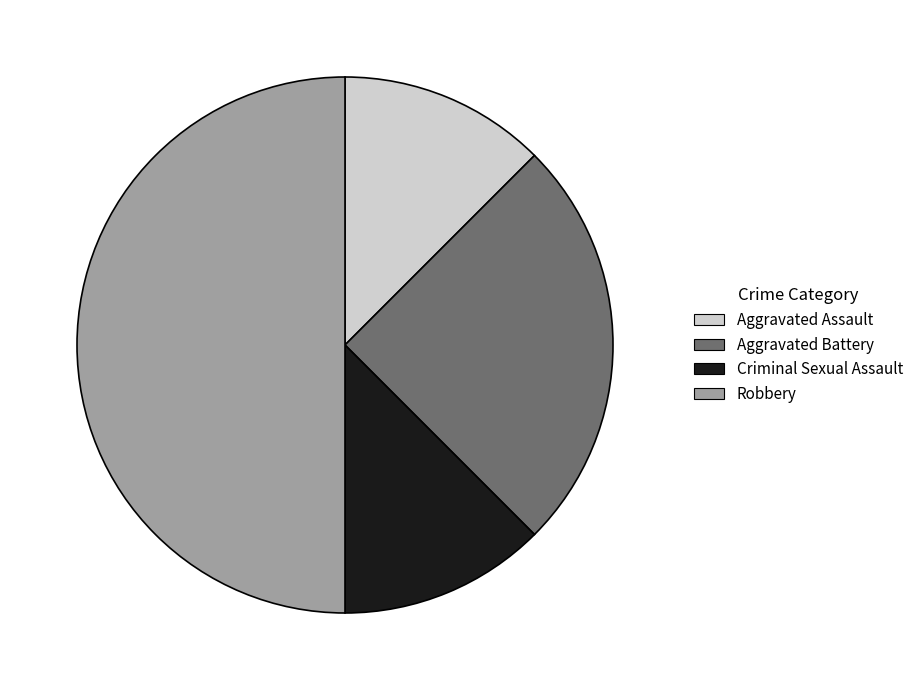

What is the ratio of the value at Aggravated Battery to the value at Criminal Sexual Assault?

2.0